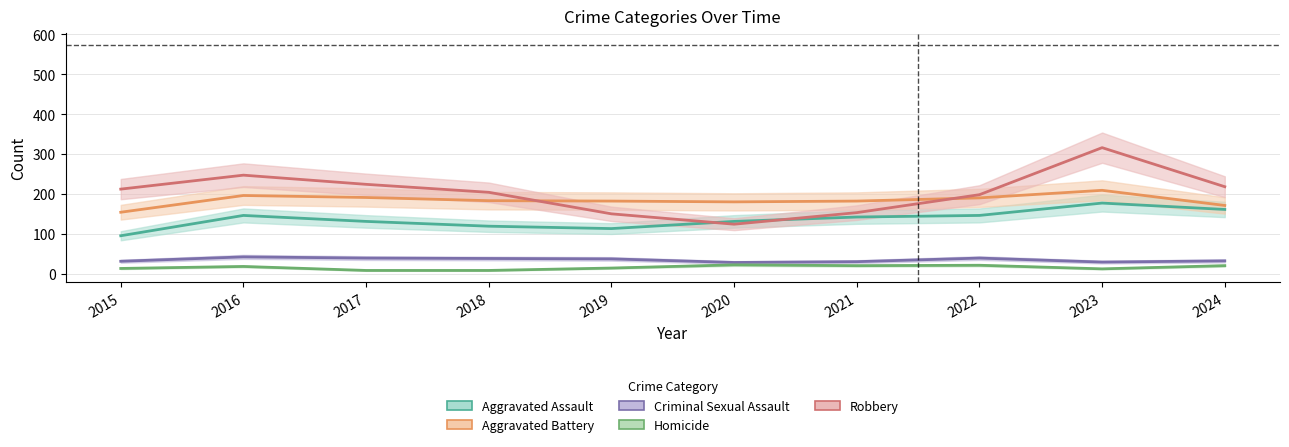

What is the difference between the Criminal Sexual Assault values at 2016 and 2020?

14